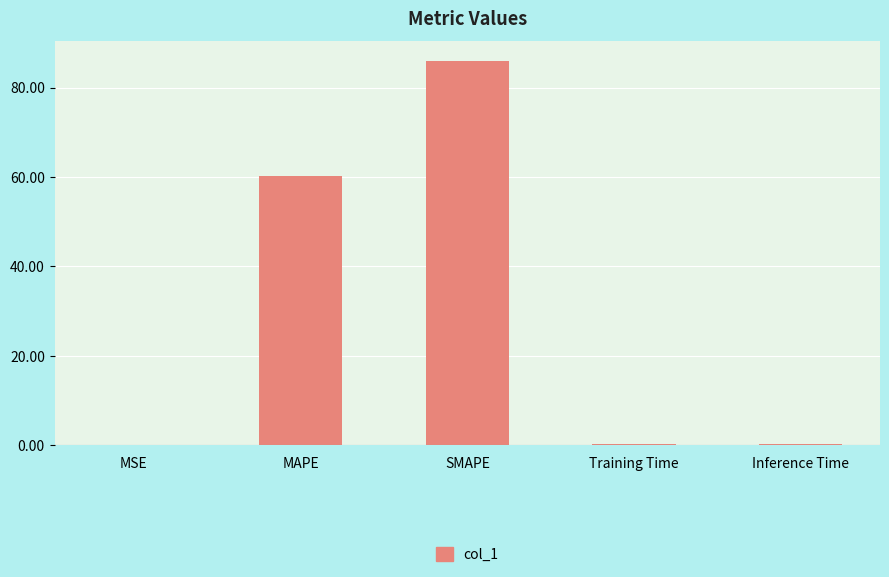

What is the sum of all values?

146.5